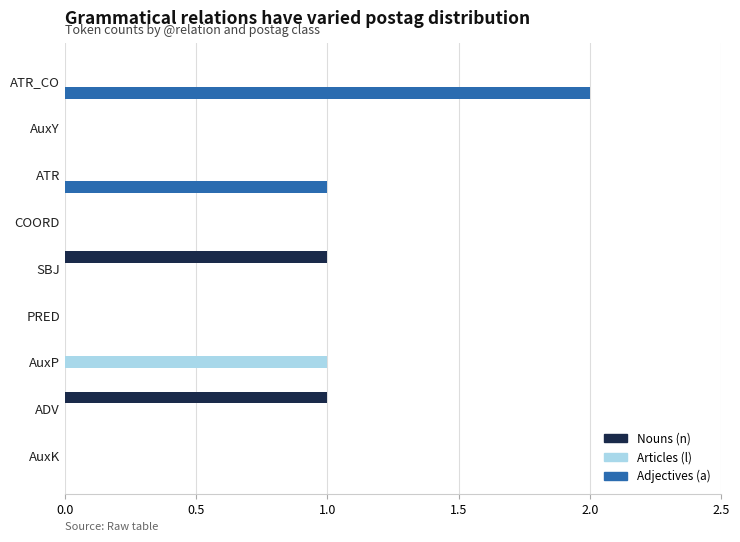

At which category is the sum across all series the highest?

ATR_CO